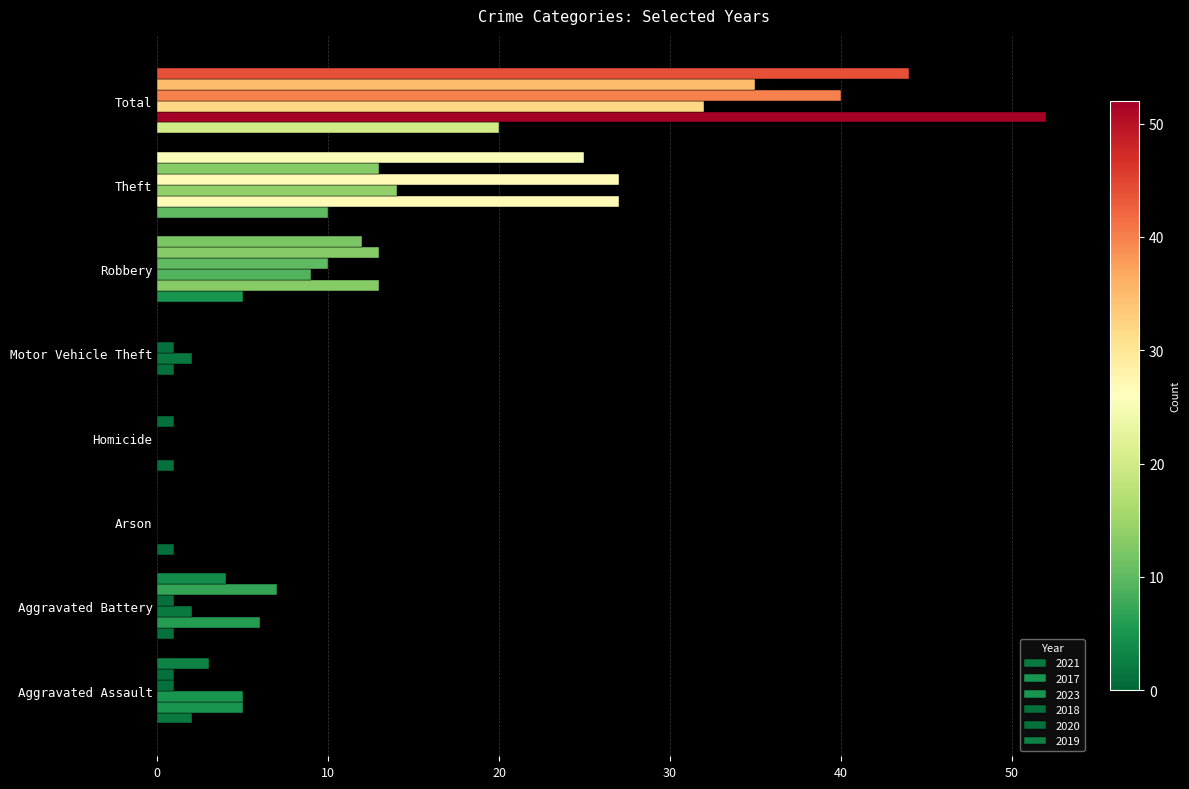

Which series has the widest spread of values?

2017